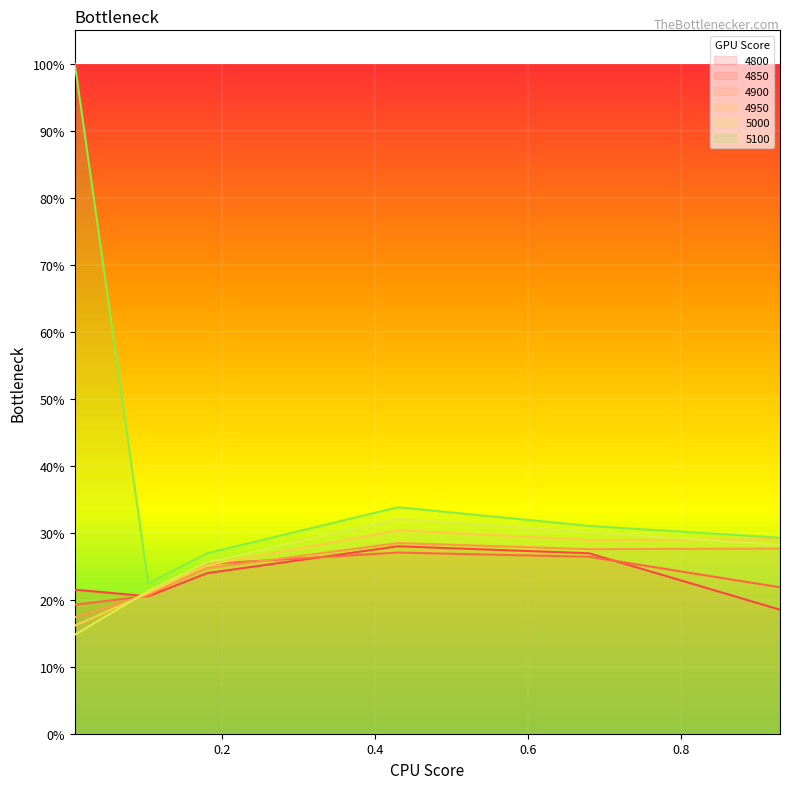

Rank the categories by 4800 value from lowest to highest.

0.9287671232876712, 0.1041095890410959, 0.00821917808219178, 0.1808219178082192, 0.6794520547945205, 0.4301369863013699